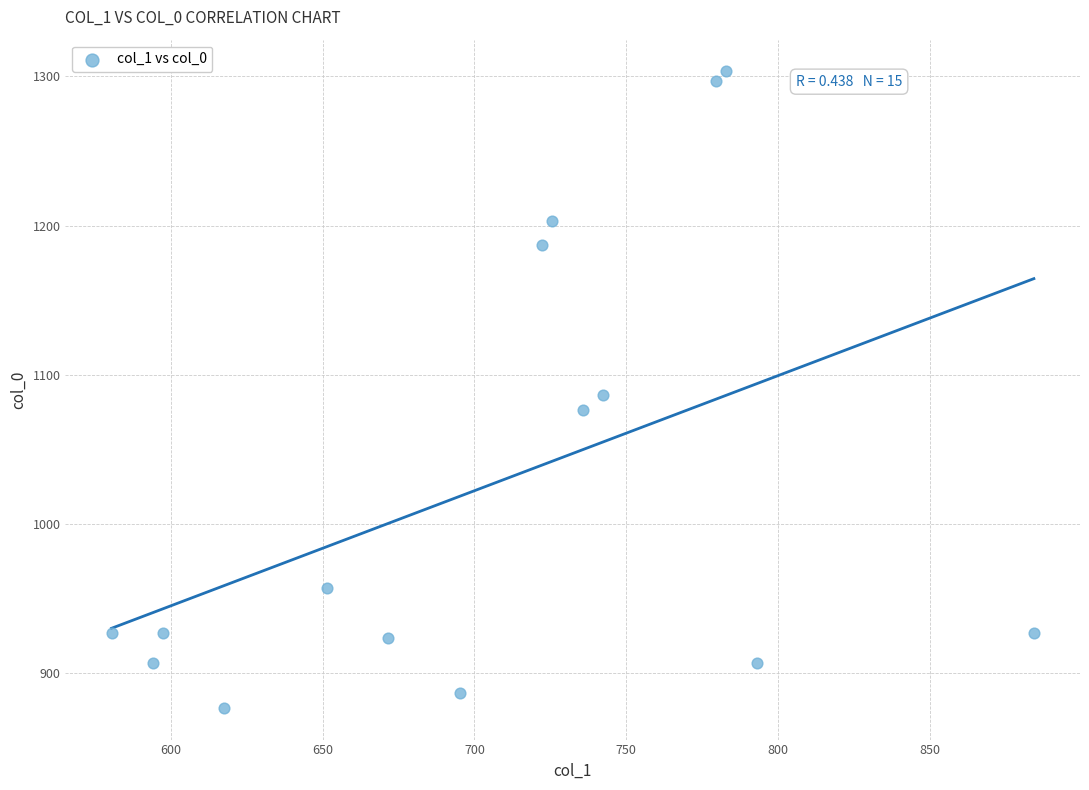

What is the range of Y values (max minus min)?

426.7